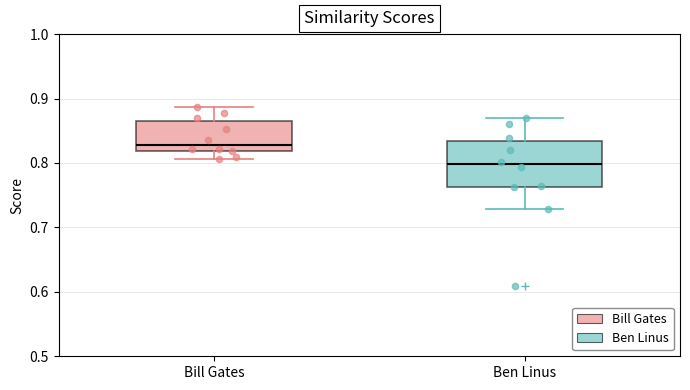

Reading left to right, transcribe this box plot: for each box, give where its median line is, the range the box spans, and where its two whiskers end, as read against the y-axis. The values are not printed on the chart, so give them approximately, as read against the axis.

Bill Gates: median 0.83, box 0.82 to 0.87, whiskers 0.81 to 0.89
Ben Linus: median 0.80, box 0.76 to 0.83, whiskers 0.73 to 0.87